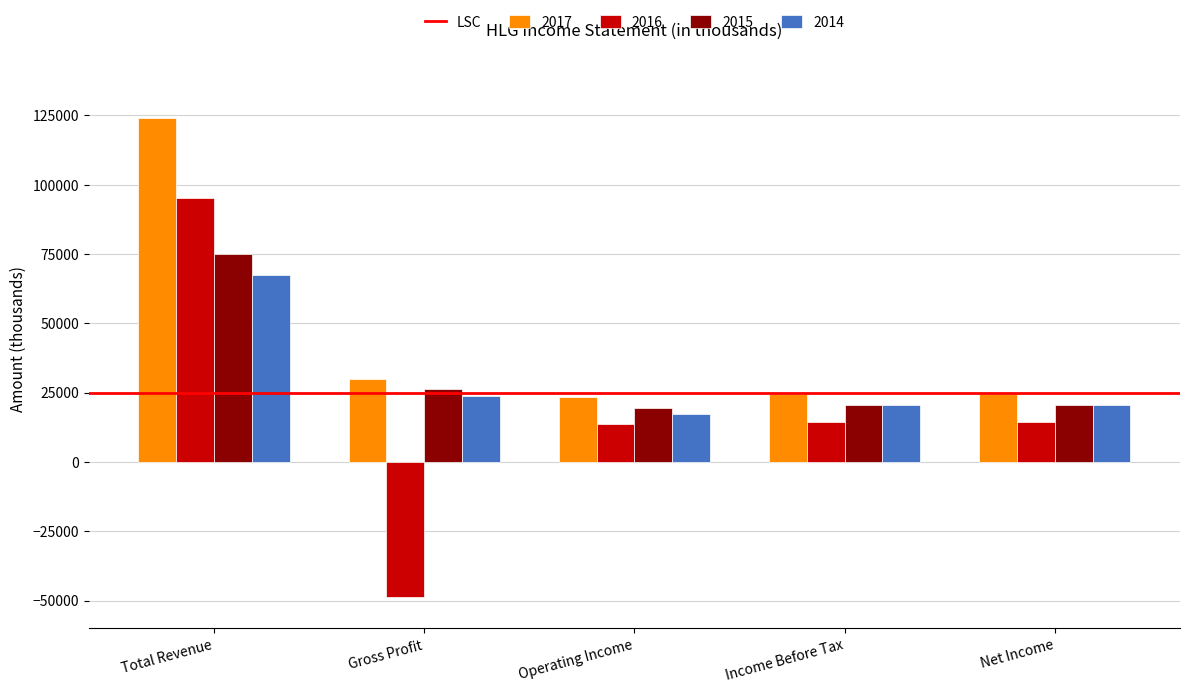

The 2014 series shows 20500 at Net Income. True or false?

True